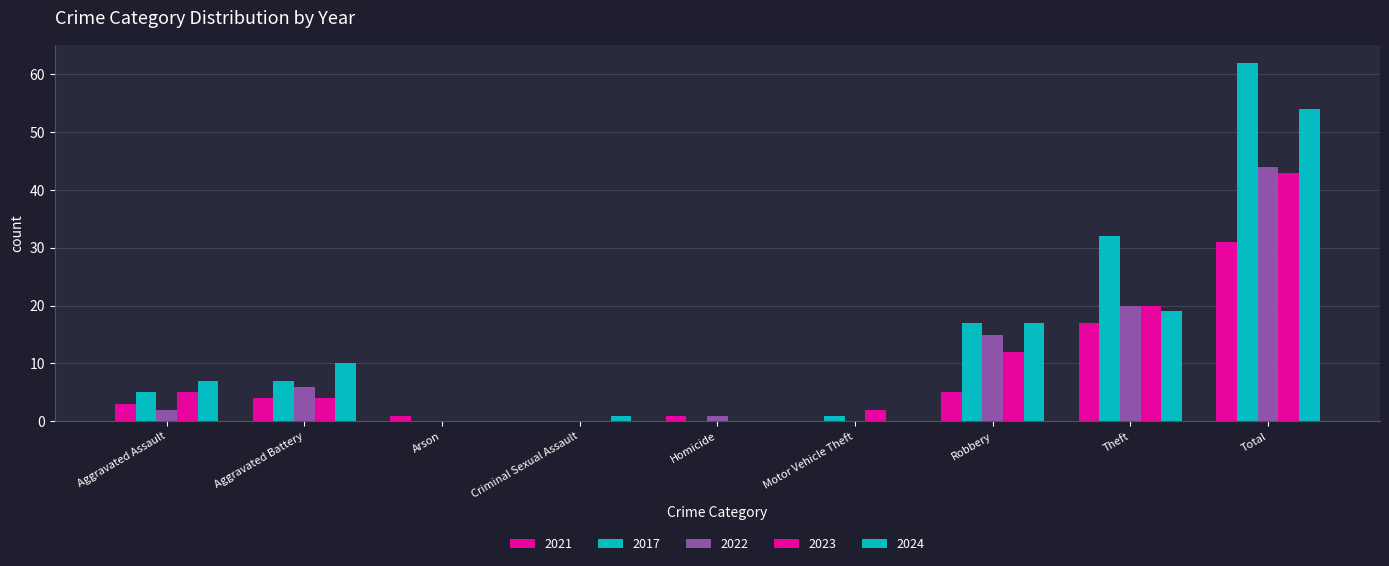

What is the total value across all series at Robbery?

66